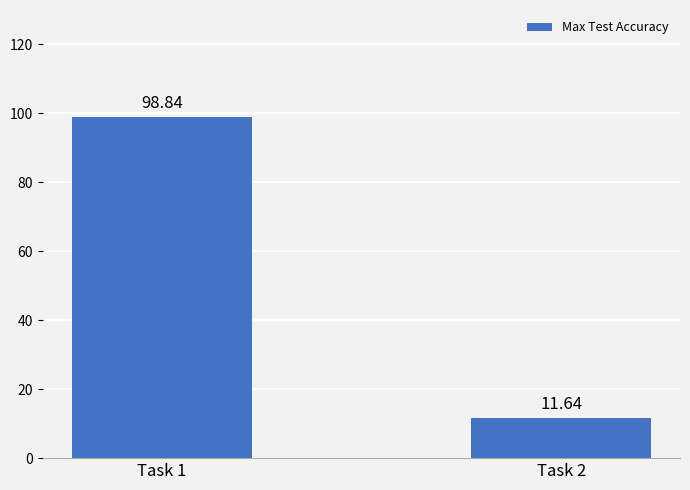

Which category has the lowest value across all series?

Task 2